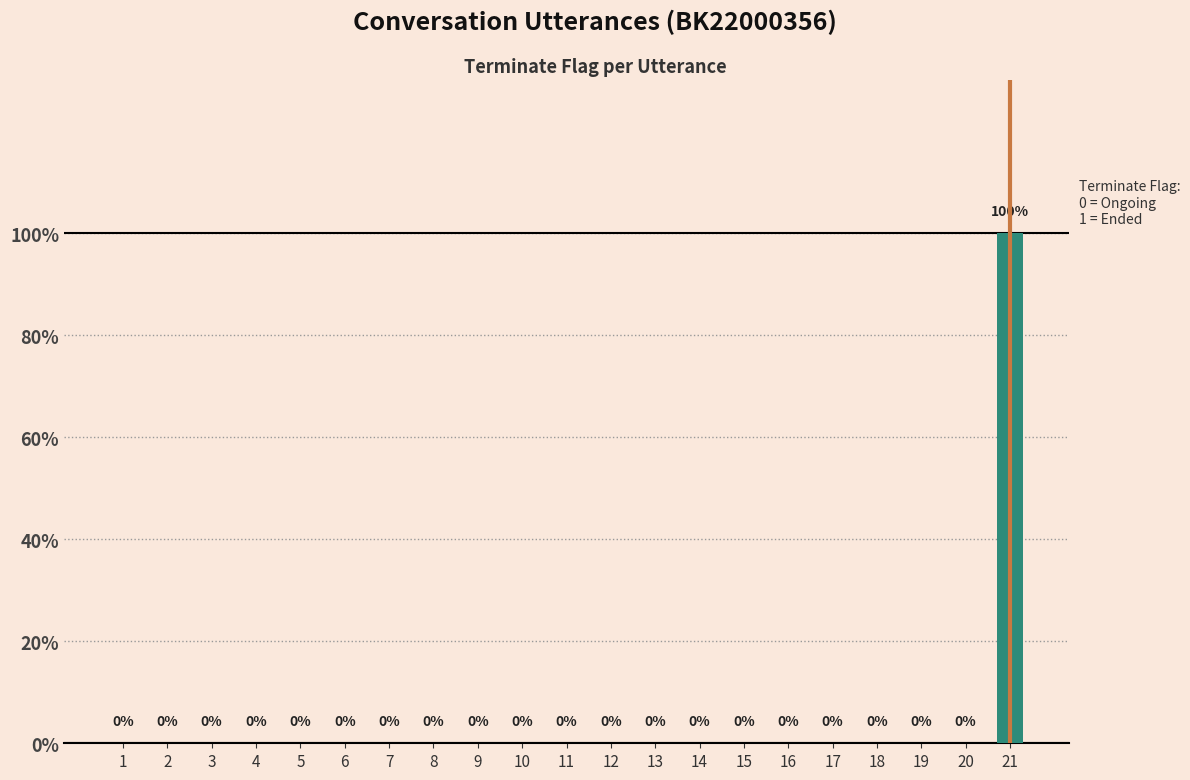

Between 9 and 19, which is larger?

9